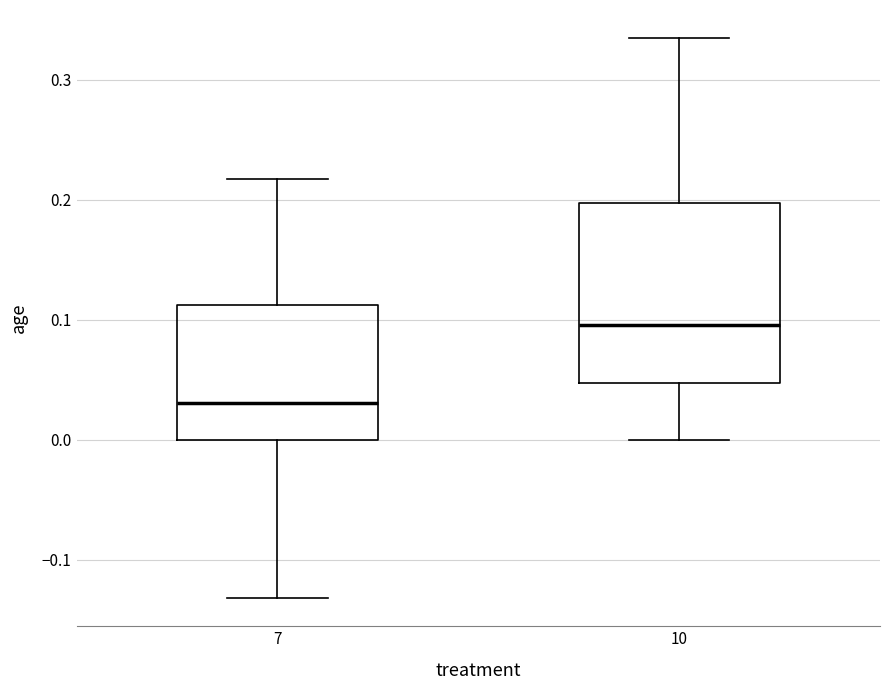

Which box's median line is the lowest?

7